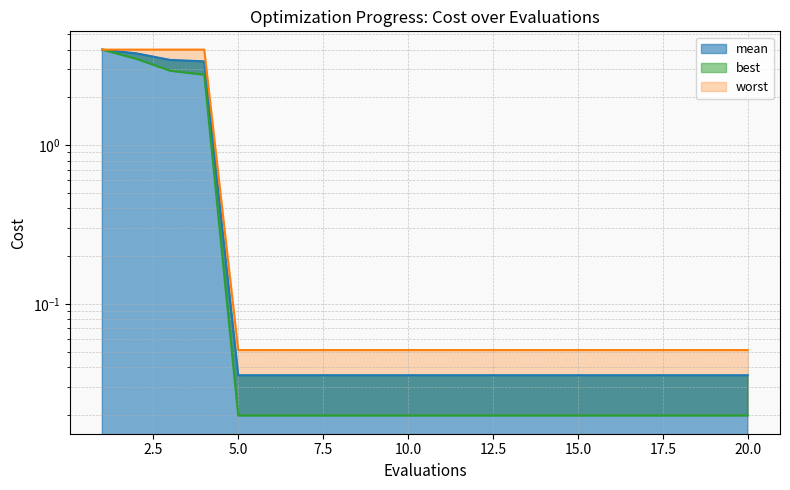

What is the approximate value of worst at 8?

0.1